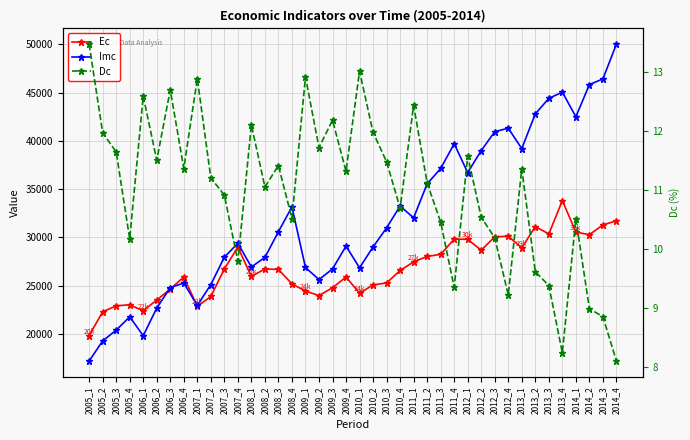

Rank the categories by Ec value from highest to lowest.

2013_4, 2014_4, 2014_3, 2013_2, 2014_1, 2013_3, 2014_2, 2012_4, 2012_3, 2011_4, 2012_1, 2007_4, 2013_1, 2012_2, 2011_3, 2011_2, 2011_1, 2007_3, 2008_2, 2008_3, 2010_4, 2008_1, 2006_4, 2009_4, 2010_3, 2008_4, 2010_2, 2009_3, 2006_3, 2009_1, 2010_1, 2009_2, 2007_2, 2006_2, 2005_4, 2005_3, 2007_1, 2006_1, 2005_2, 2005_1